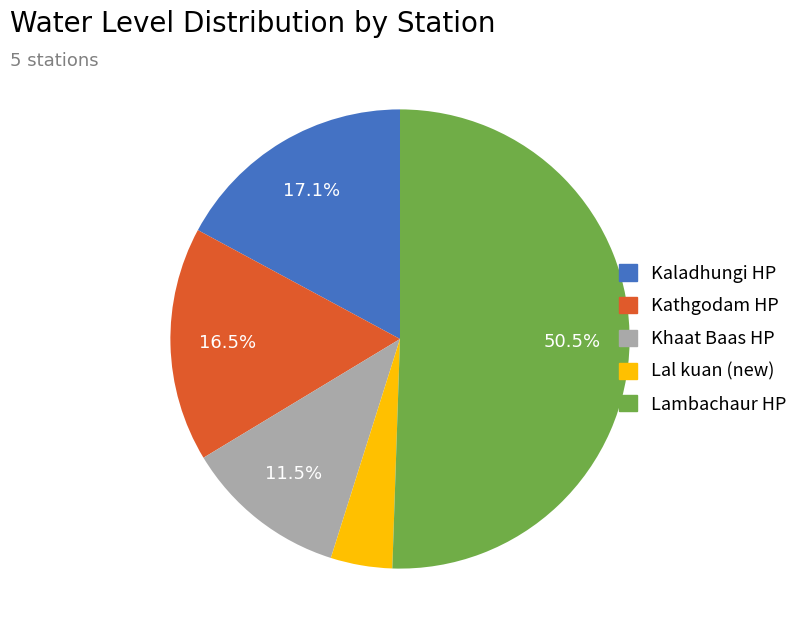

Which category has the biggest portion of the pie?

Lambachaur HP